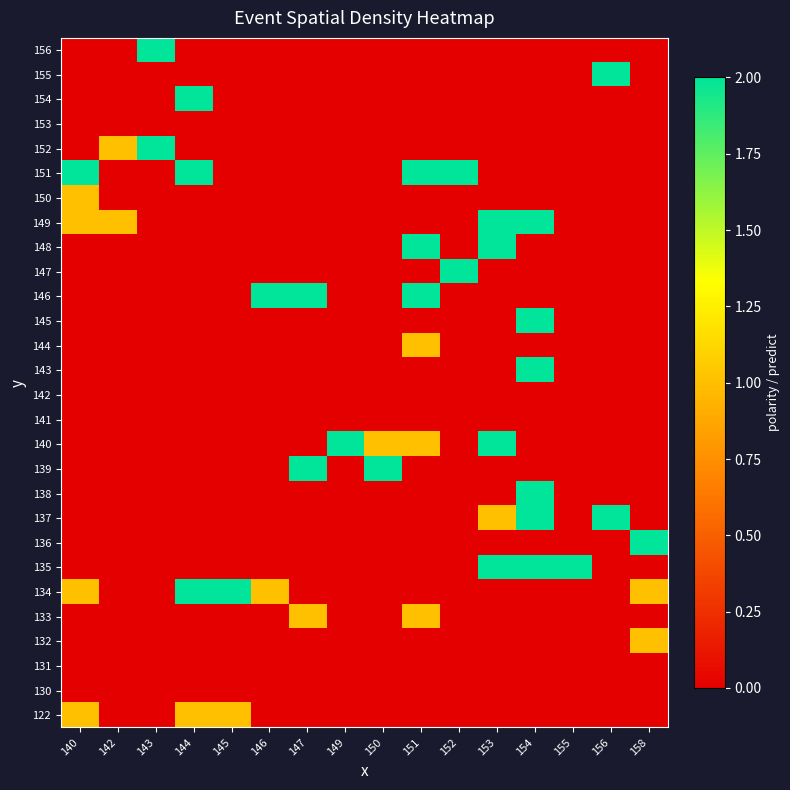

Reading right to left, transcribe all the data shown in this chart.

122: 158=0	156=0	155=0	154=0	153=0	152=0	151=0	150=0	149=0	147=0	146=0	145=1	144=1	143=0	142=0	140=1
130: 158=0	156=0	155=0	154=0	153=0	152=0	151=0	150=0	149=0	147=0	146=0	145=0	144=0	143=0	142=0	140=0
131: 158=0	156=0	155=0	154=0	153=0	152=0	151=0	150=0	149=0	147=0	146=0	145=0	144=0	143=0	142=0	140=0
132: 158=1	156=0	155=0	154=0	153=0	152=0	151=0	150=0	149=0	147=0	146=0	145=0	144=0	143=0	142=0	140=0
133: 158=0	156=0	155=0	154=0	153=0	152=0	151=1	150=0	149=0	147=1	146=0	145=0	144=0	143=0	142=0	140=0
134: 158=1	156=0	155=0	154=0	153=0	152=0	151=0	150=0	149=0	147=0	146=1	145=2	144=2	143=0	142=0	140=1
135: 158=0	156=0	155=2	154=2	153=2	152=0	151=0	150=0	149=0	147=0	146=0	145=0	144=0	143=0	142=0	140=0
136: 158=2	156=0	155=0	154=0	153=0	152=0	151=0	150=0	149=0	147=0	146=0	145=0	144=0	143=0	142=0	140=0
137: 158=0	156=2	155=0	154=2	153=1	152=0	151=0	150=0	149=0	147=0	146=0	145=0	144=0	143=0	142=0	140=0
138: 158=0	156=0	155=0	154=2	153=0	152=0	151=0	150=0	149=0	147=0	146=0	145=0	144=0	143=0	142=0	140=0
139: 158=0	156=0	155=0	154=0	153=0	152=0	151=0	150=2	149=0	147=2	146=0	145=0	144=0	143=0	142=0	140=0
140: 158=0	156=0	155=0	154=0	153=2	152=0	151=1	150=1	149=2	147=0	146=0	145=0	144=0	143=0	142=0	140=0
141: 158=0	156=0	155=0	154=0	153=0	152=0	151=0	150=0	149=0	147=0	146=0	145=0	144=0	143=0	142=0	140=0
142: 158=0	156=0	155=0	154=0	153=0	152=0	151=0	150=0	149=0	147=0	146=0	145=0	144=0	143=0	142=0	140=0
143: 158=0	156=0	155=0	154=2	153=0	152=0	151=0	150=0	149=0	147=0	146=0	145=0	144=0	143=0	142=0	140=0
144: 158=0	156=0	155=0	154=0	153=0	152=0	151=1	150=0	149=0	147=0	146=0	145=0	144=0	143=0	142=0	140=0
145: 158=0	156=0	155=0	154=2	153=0	152=0	151=0	150=0	149=0	147=0	146=0	145=0	144=0	143=0	142=0	140=0
146: 158=0	156=0	155=0	154=0	153=0	152=0	151=2	150=0	149=0	147=2	146=2	145=0	144=0	143=0	142=0	140=0
147: 158=0	156=0	155=0	154=0	153=0	152=2	151=0	150=0	149=0	147=0	146=0	145=0	144=0	143=0	142=0	140=0
148: 158=0	156=0	155=0	154=0	153=2	152=0	151=2	150=0	149=0	147=0	146=0	145=0	144=0	143=0	142=0	140=0
149: 158=0	156=0	155=0	154=2	153=2	152=0	151=0	150=0	149=0	147=0	146=0	145=0	144=0	143=0	142=1	140=1
150: 158=0	156=0	155=0	154=0	153=0	152=0	151=0	150=0	149=0	147=0	146=0	145=0	144=0	143=0	142=0	140=1
151: 158=0	156=0	155=0	154=0	153=0	152=2	151=2	150=0	149=0	147=0	146=0	145=0	144=2	143=0	142=0	140=2
152: 158=0	156=0	155=0	154=0	153=0	152=0	151=0	150=0	149=0	147=0	146=0	145=0	144=0	143=2	142=1	140=0
153: 158=0	156=0	155=0	154=0	153=0	152=0	151=0	150=0	149=0	147=0	146=0	145=0	144=0	143=0	142=0	140=0
154: 158=0	156=0	155=0	154=0	153=0	152=0	151=0	150=0	149=0	147=0	146=0	145=0	144=2	143=0	142=0	140=0
155: 158=0	156=2	155=0	154=0	153=0	152=0	151=0	150=0	149=0	147=0	146=0	145=0	144=0	143=0	142=0	140=0
156: 158=0	156=0	155=0	154=0	153=0	152=0	151=0	150=0	149=0	147=0	146=0	145=0	144=0	143=2	142=0	140=0